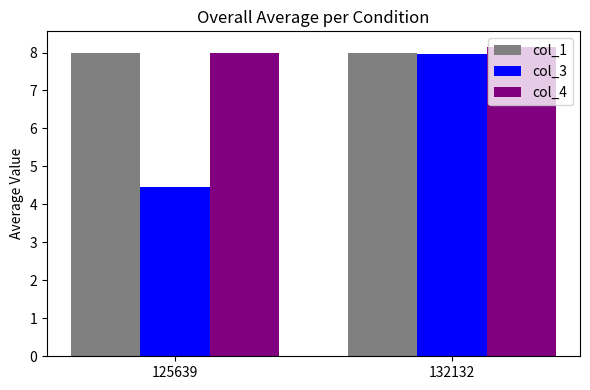

List the labels in order of col_3 value, smallest first.

125639, 132132